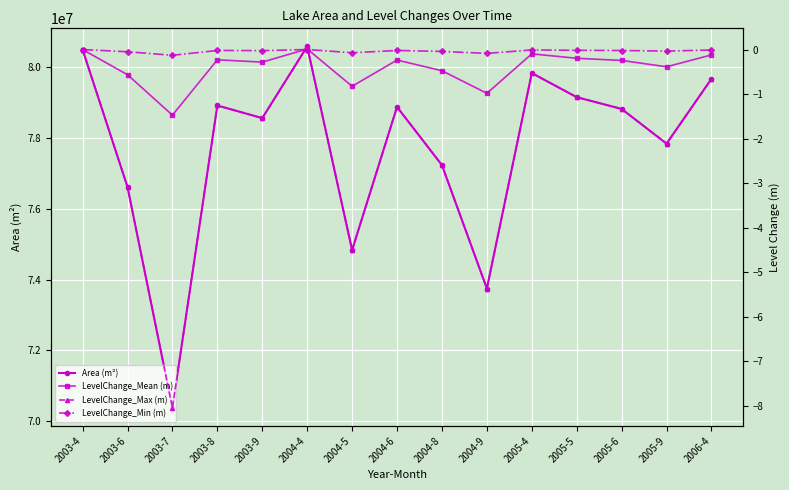

What is the minimum value shown in the chart?

-8.1